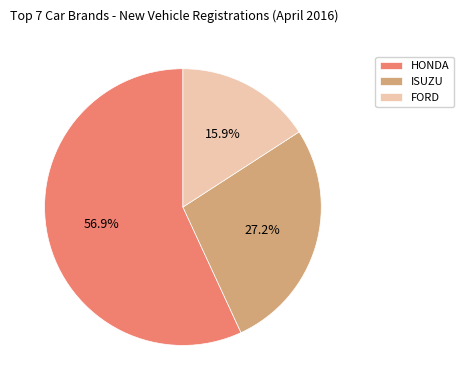

Is the sum of ISUZU and FORD greater than half?

No